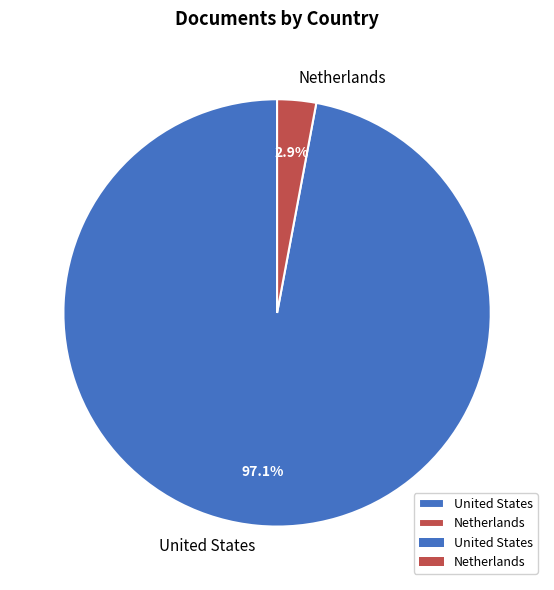

Rank the categories by value from lowest to highest.

Netherlands, United States